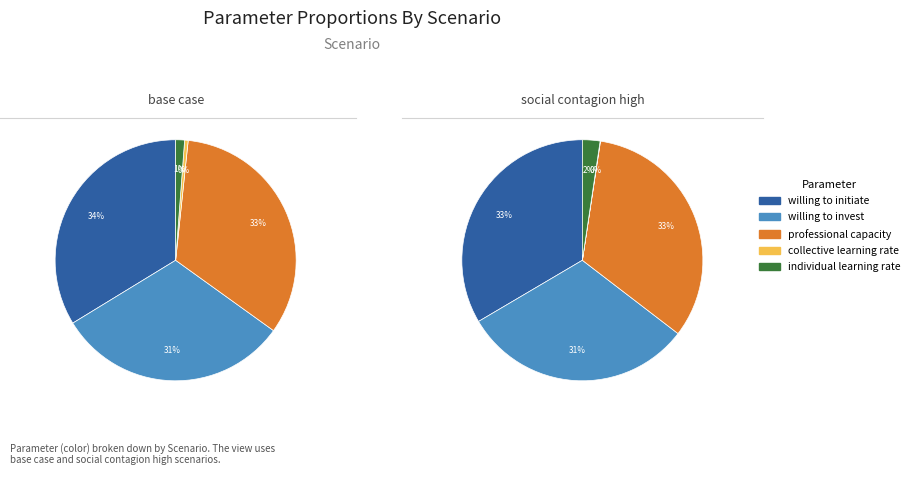

Is it true that individual learning rate is 1% of the pie?

True